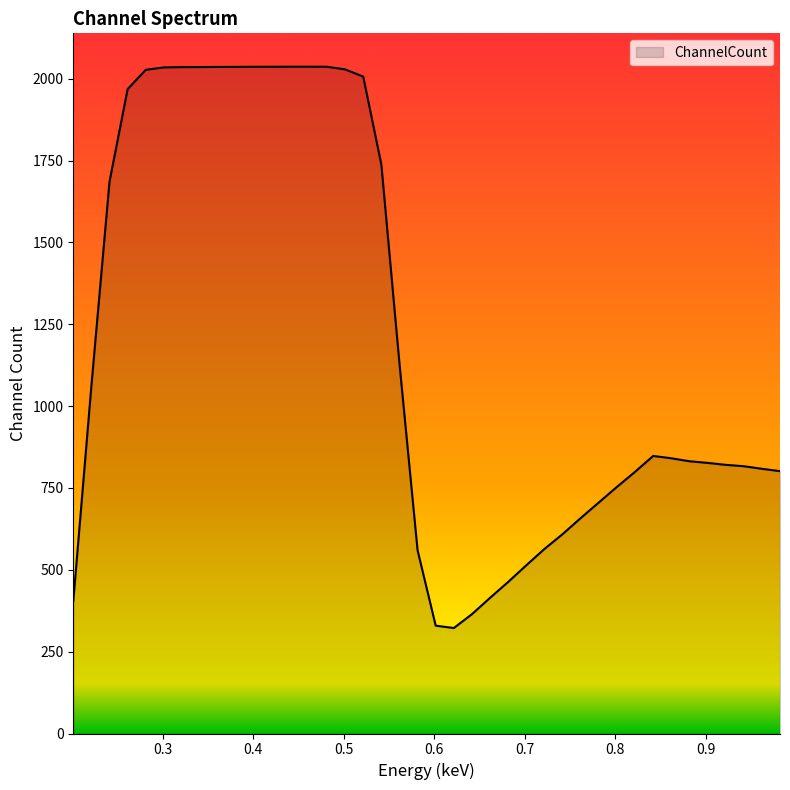

What is the difference between the maximum and minimum values?

1714.8